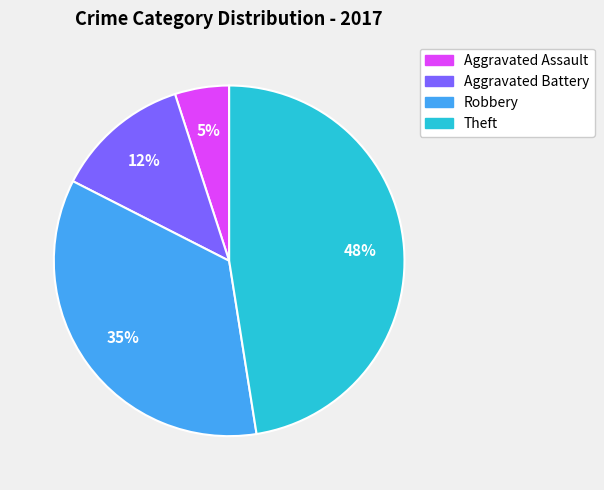

Is there any slice that represents more than half of the pie?

No